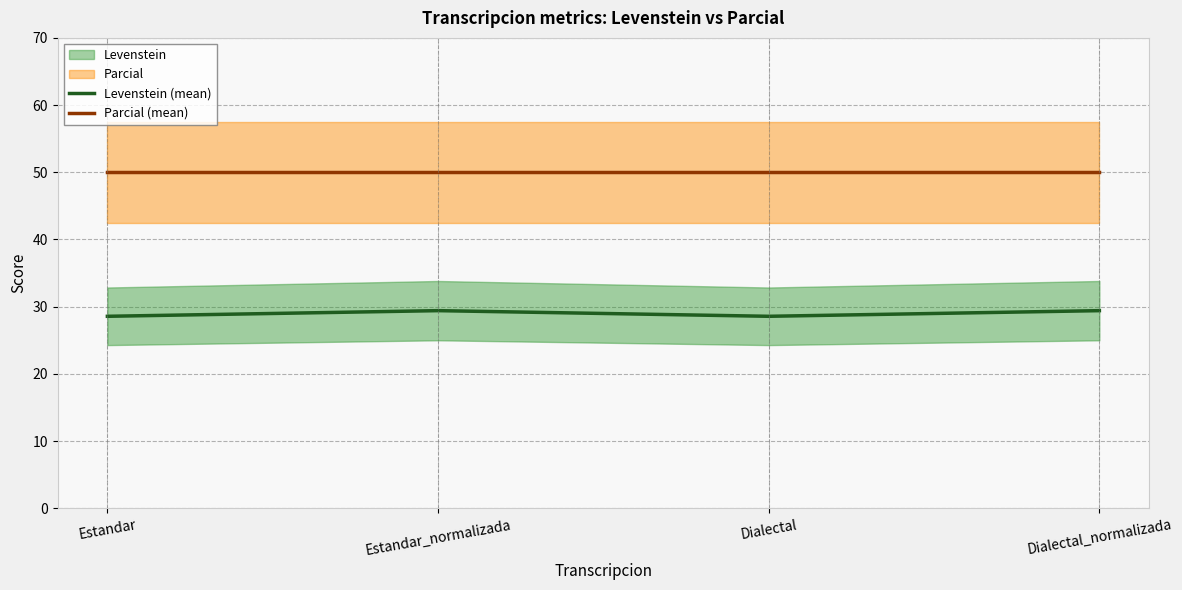

At Dialectal, list the series in order from smallest to largest.

Levenstein (mean), Parcial (mean)